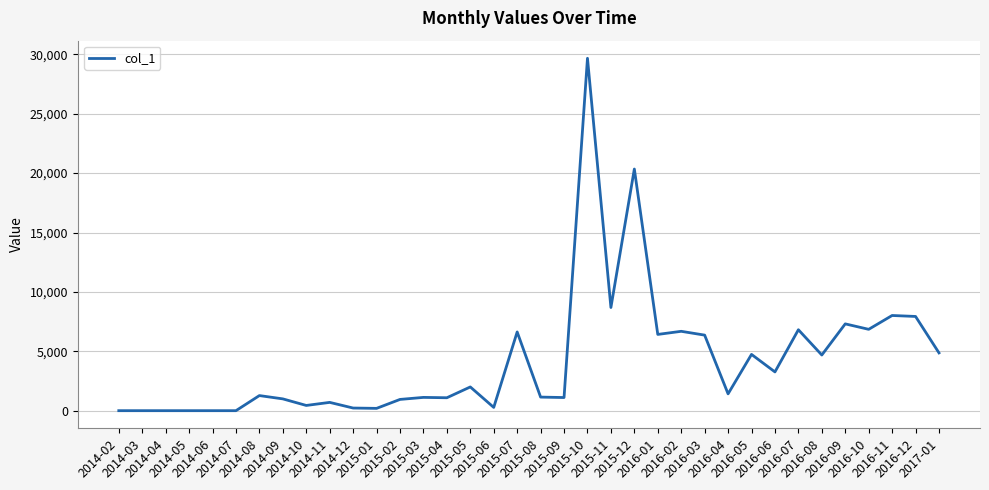

What is the greatest value displayed?

29669